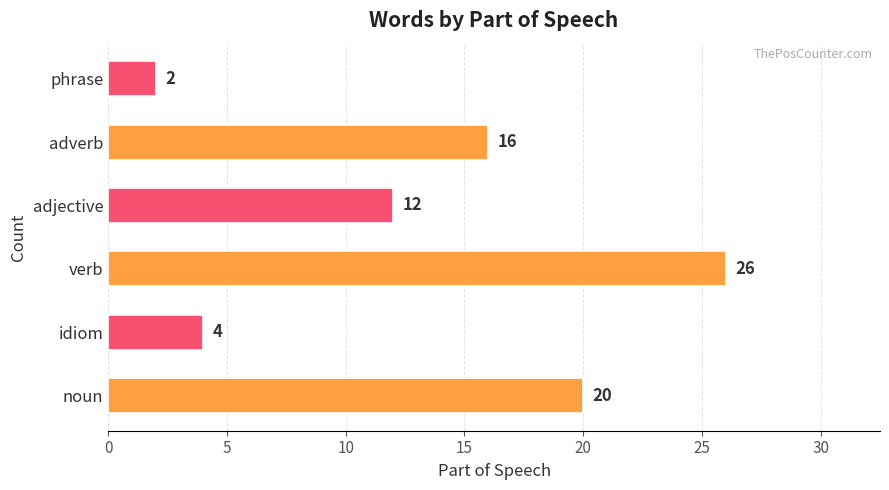

What is the difference between the maximum and minimum values?

24